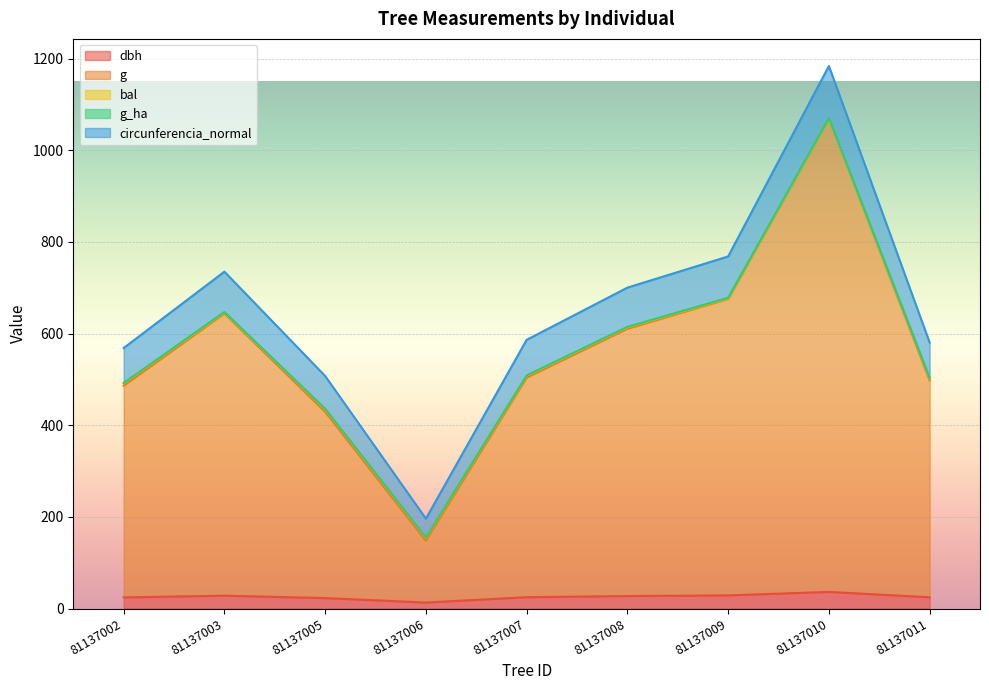

At how many categories does at least one series exceed 1035?

1